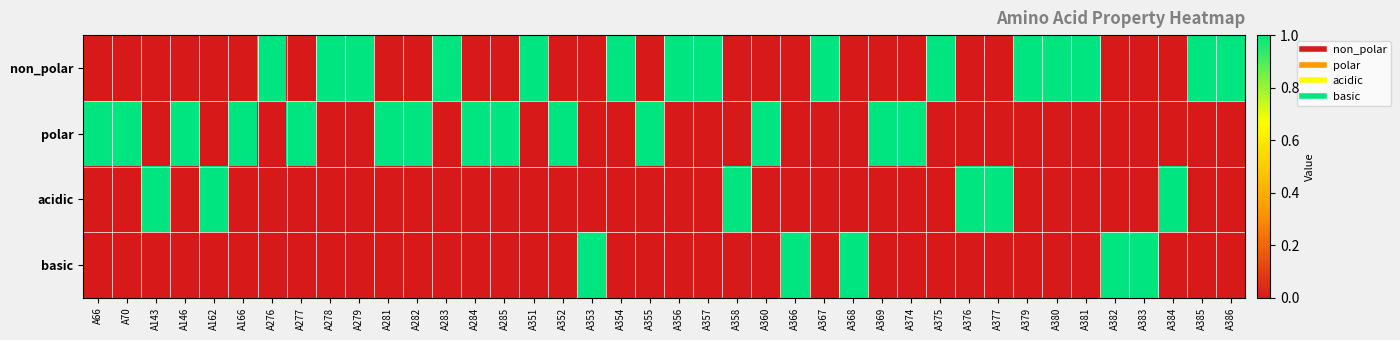

Which series has the widest spread of values?

non_polar